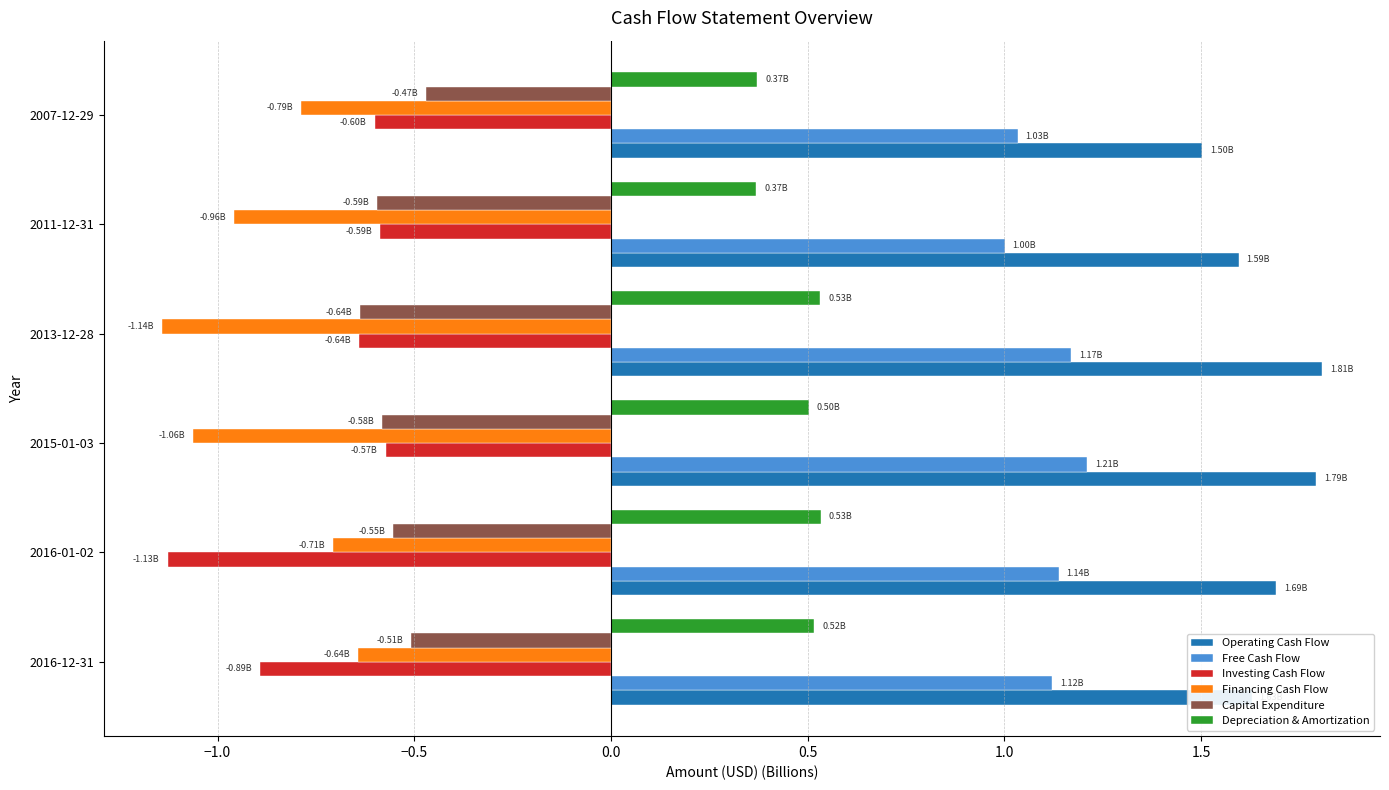

What is the sum of all Investing Cash Flow values?

-4.4